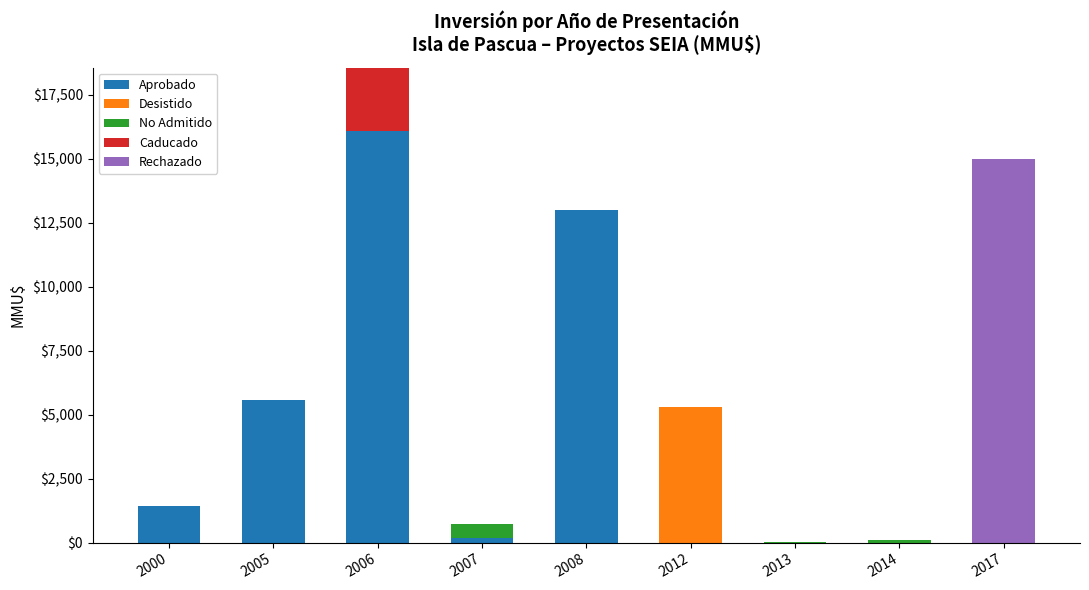

What is the maximum value for Aprobado?

16072